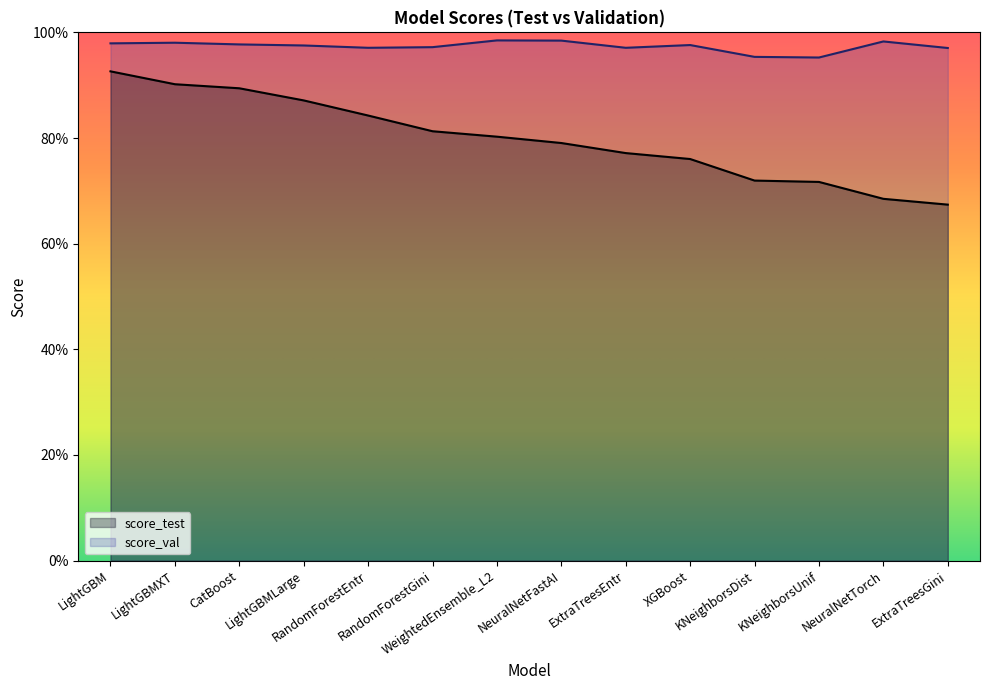

The score_val series shows 1.5 at LightGBM. True or false?

False